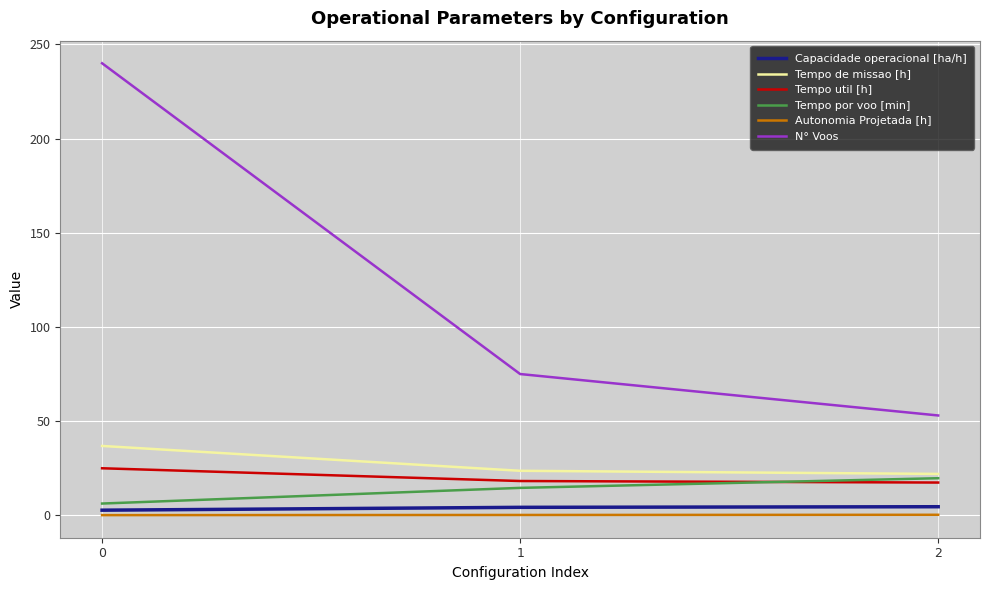

The Tempo de missao [h] series shows 36.8 at 0. True or false?

True